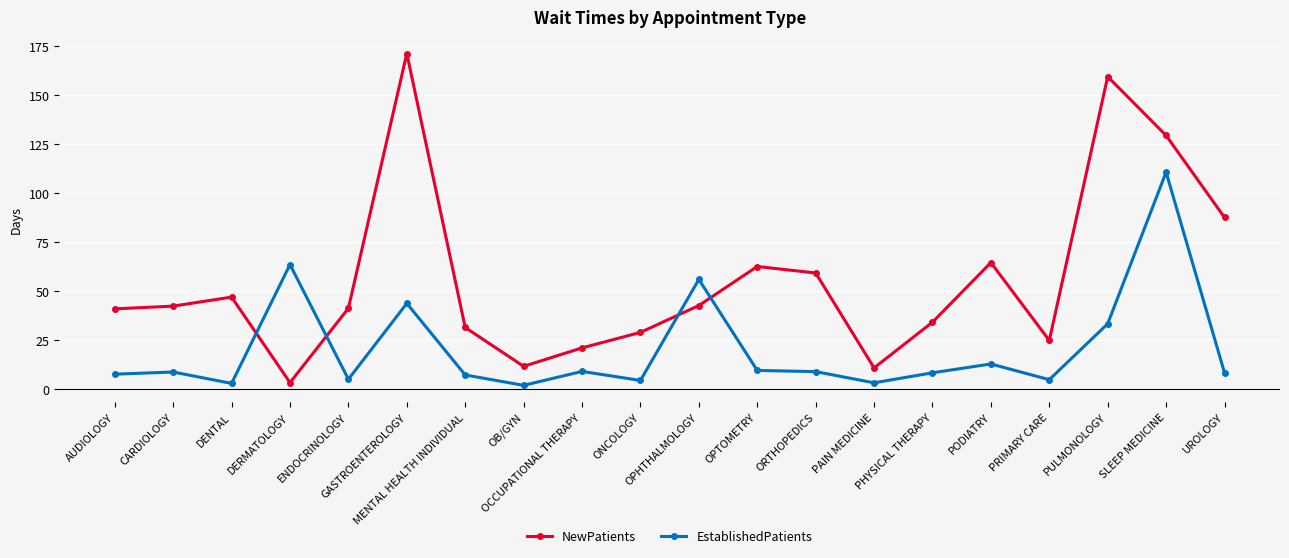

Count the number of categories in the chart.

20